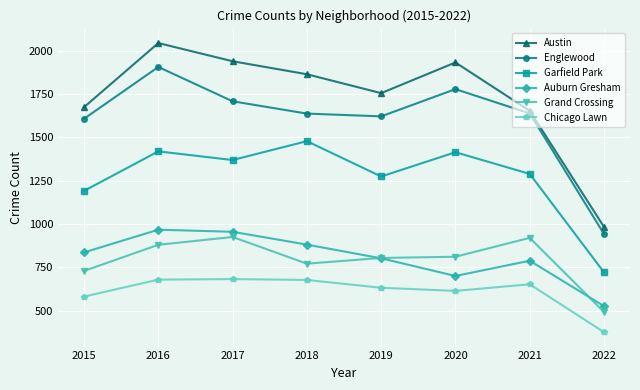

At which category does Garfield Park reach its first local peak?

2016